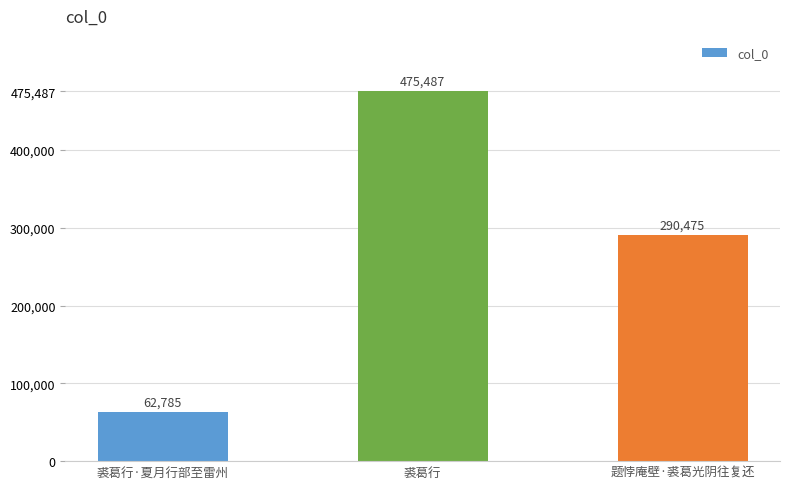

At which label is the value closest to 269136?

题悖庵壁·裘葛光阴往复还